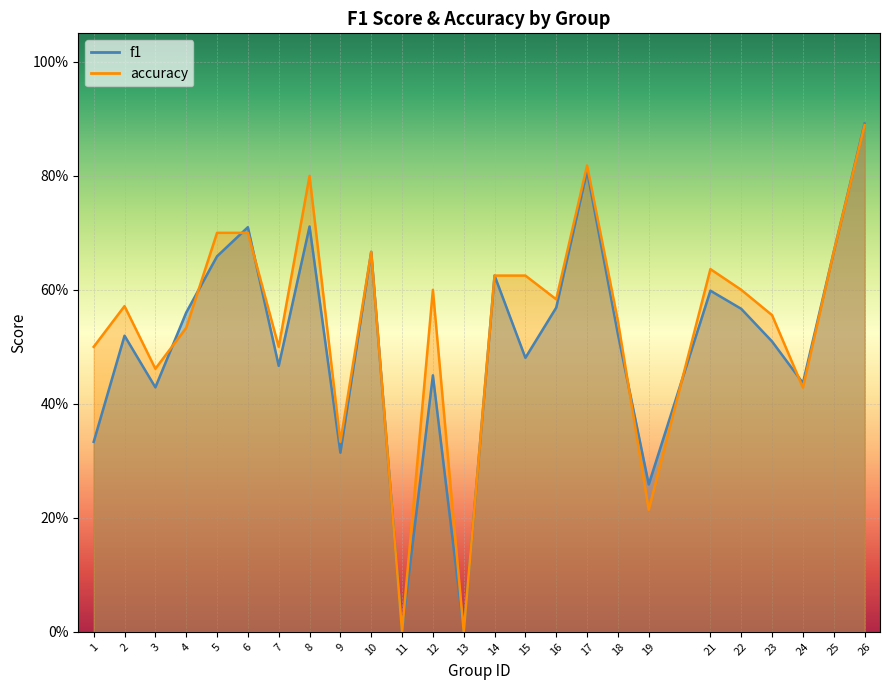

What value does the accuracy series have at 1?

0.5